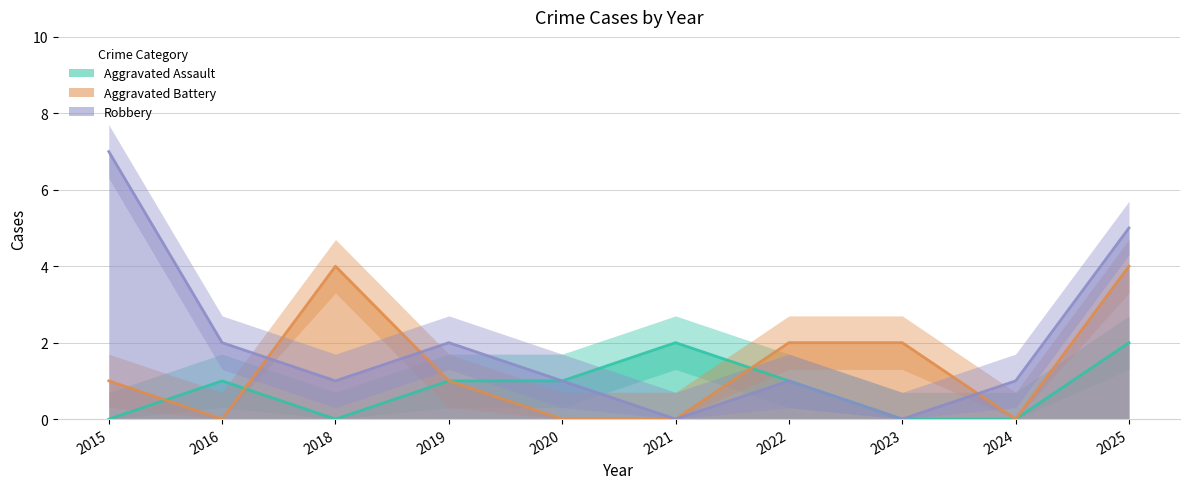

At which category is the sum across all series the highest?

2025